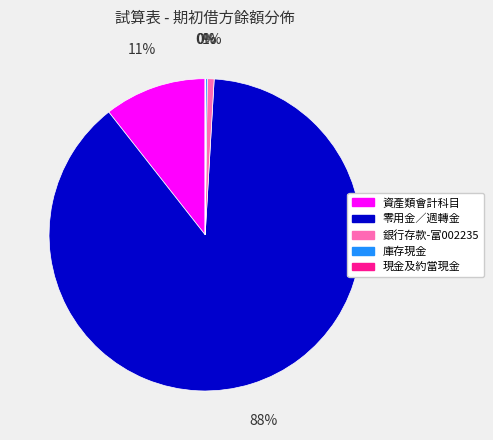

To the nearest percent, what portion does 銀行存款-富002235 represent?

1%